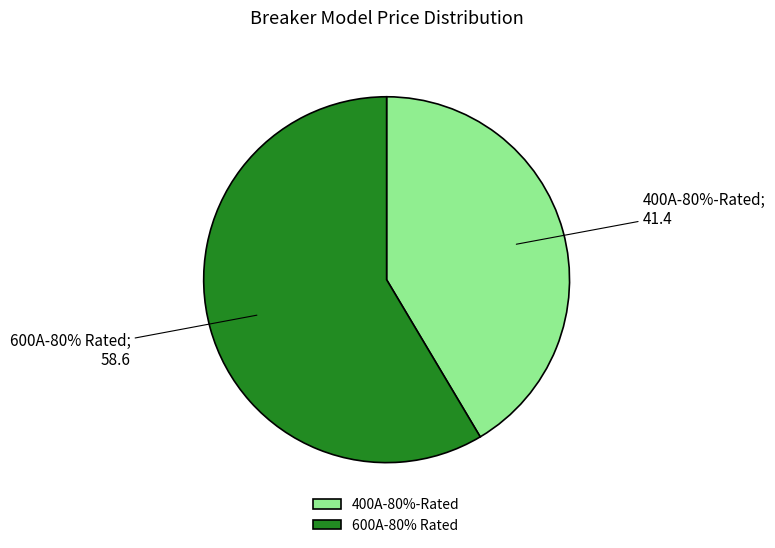

To the nearest percent, what is the combined percentage of 600A-80% Rated and 400A-80%-Rated?

100%